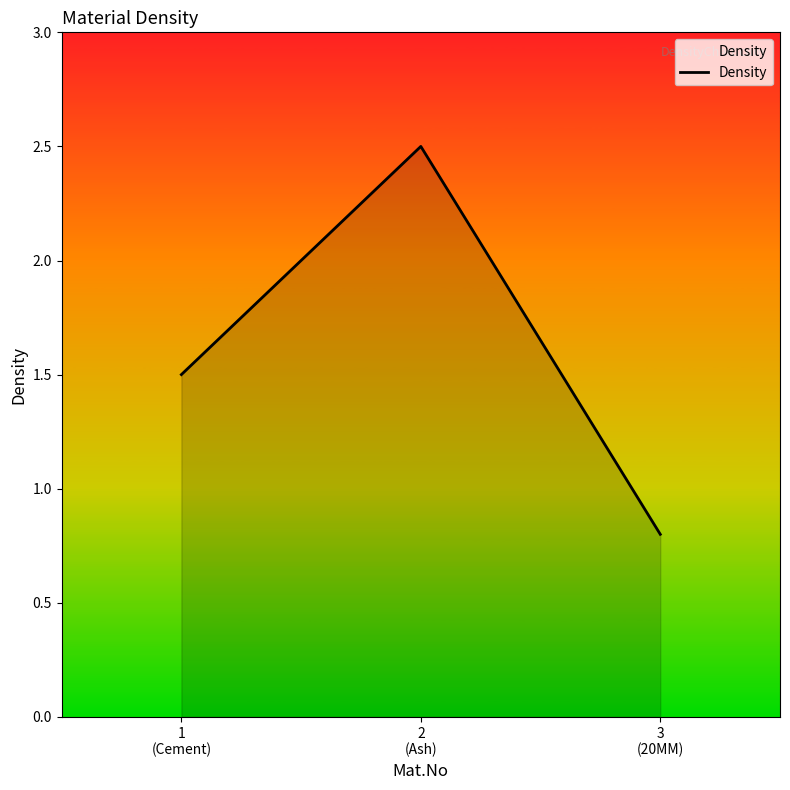

At which category does the chart reach its minimum across all series?

3
(20MM)